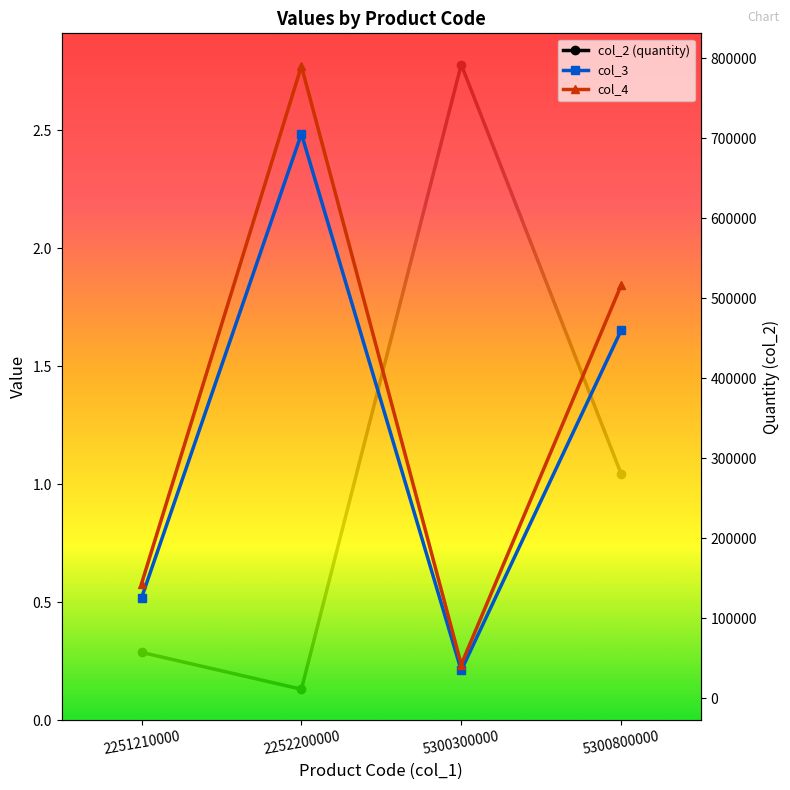

True or false: col_2 (quantity) and col_4 intersect in this chart.

False